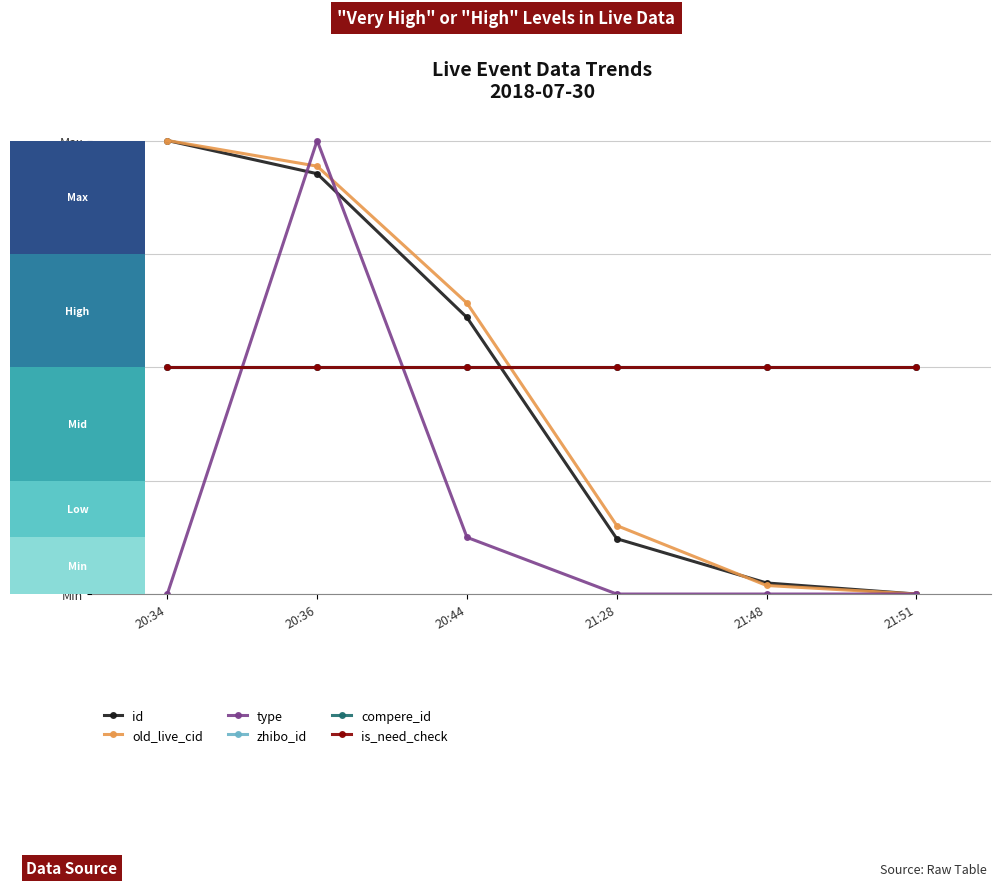

At how many categories does at least one series exceed 0?

6